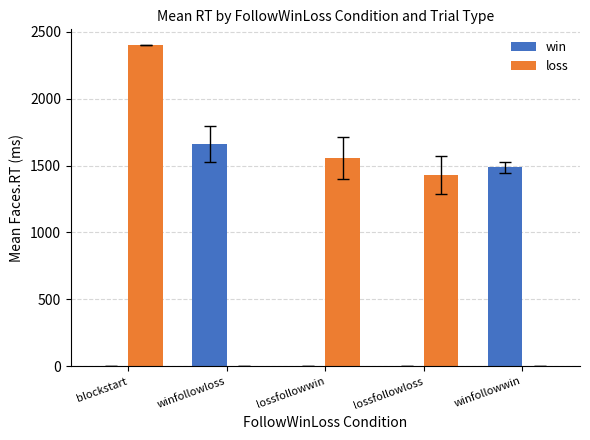

What is the sum of the loss values at winfollowwin and lossfollowloss?

1427.5